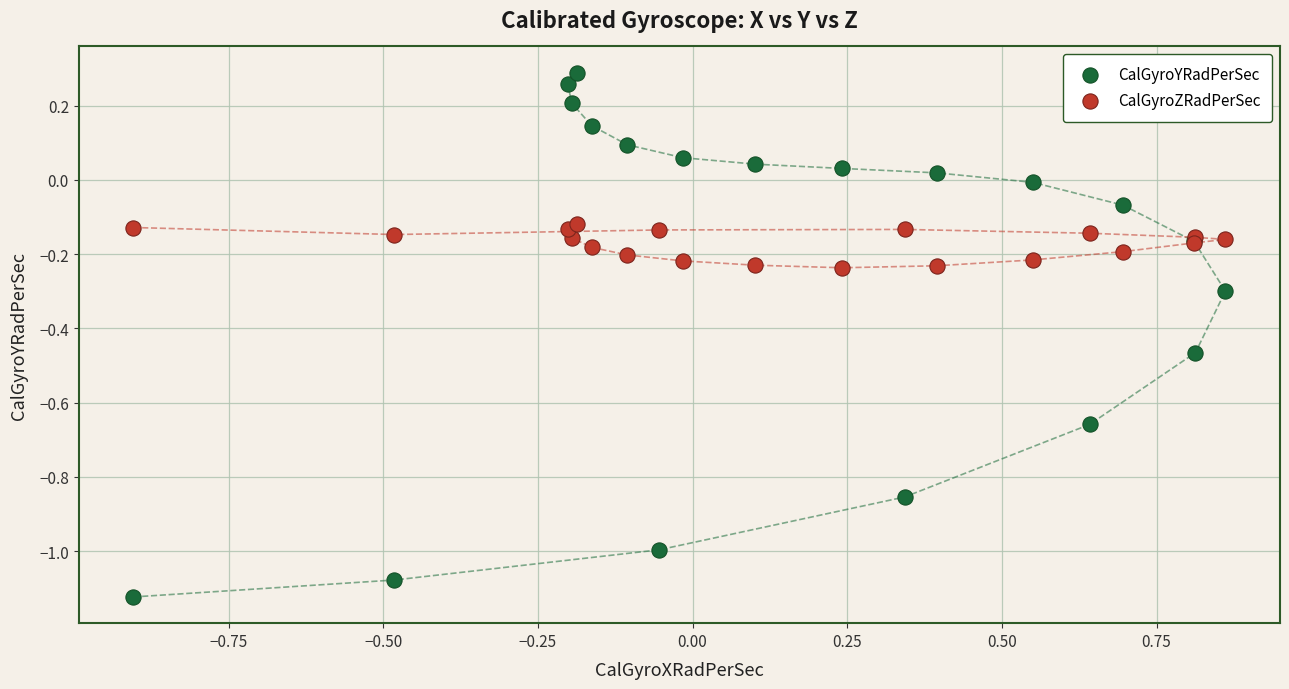

What is the X range (max minus min) for the scatter plot?

1.8